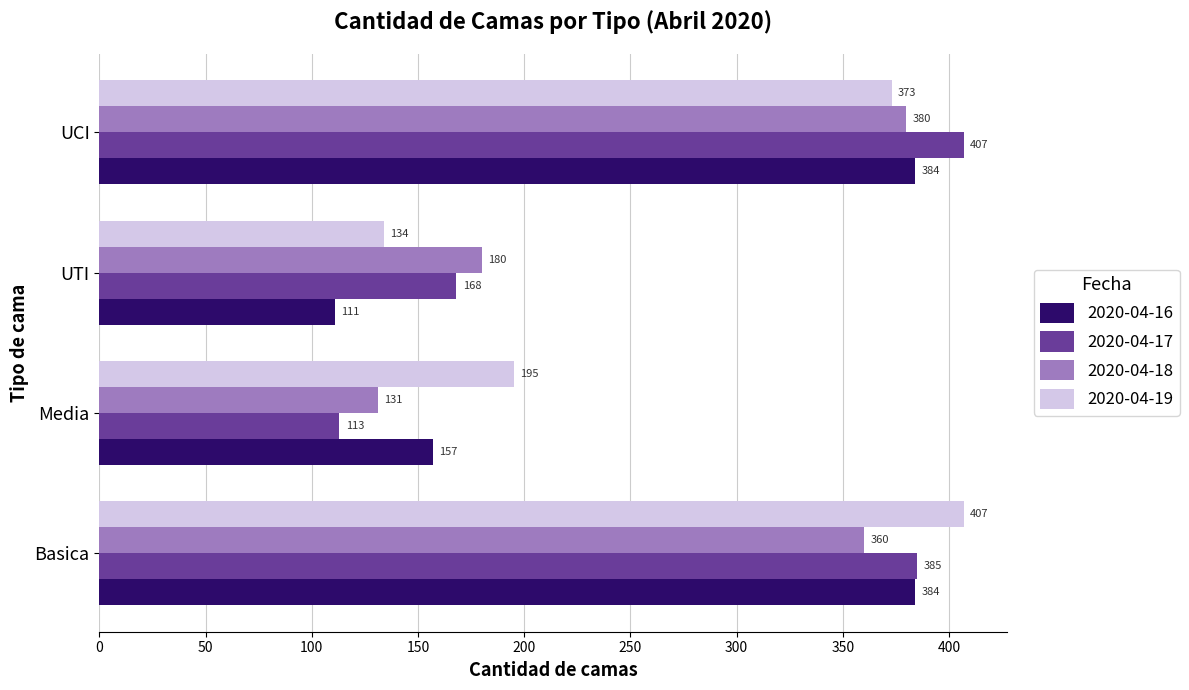

Rank the series at Basica from highest to lowest value.

2020-04-19, 2020-04-17, 2020-04-16, 2020-04-18